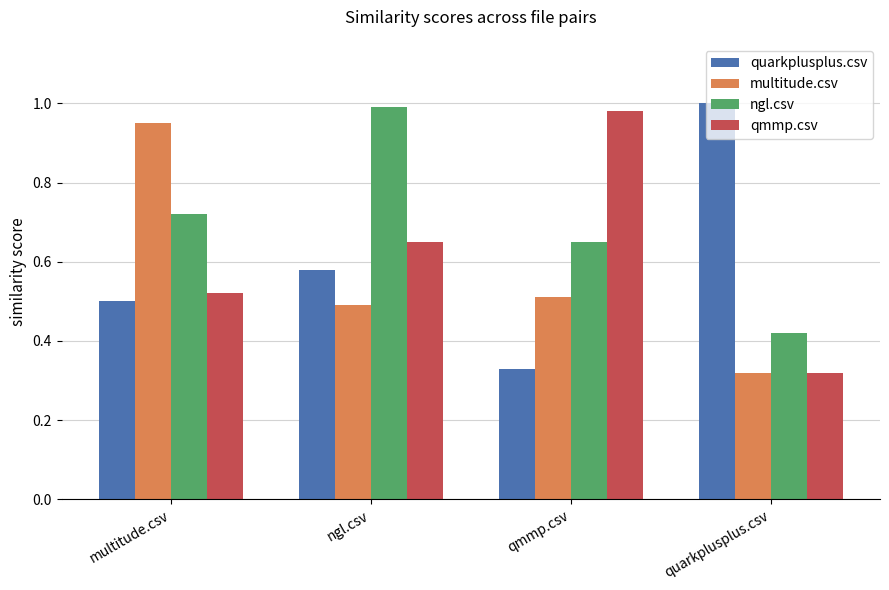

The value of quarkplusplus.csv at multitude.csv is 0.5. True or false?

True